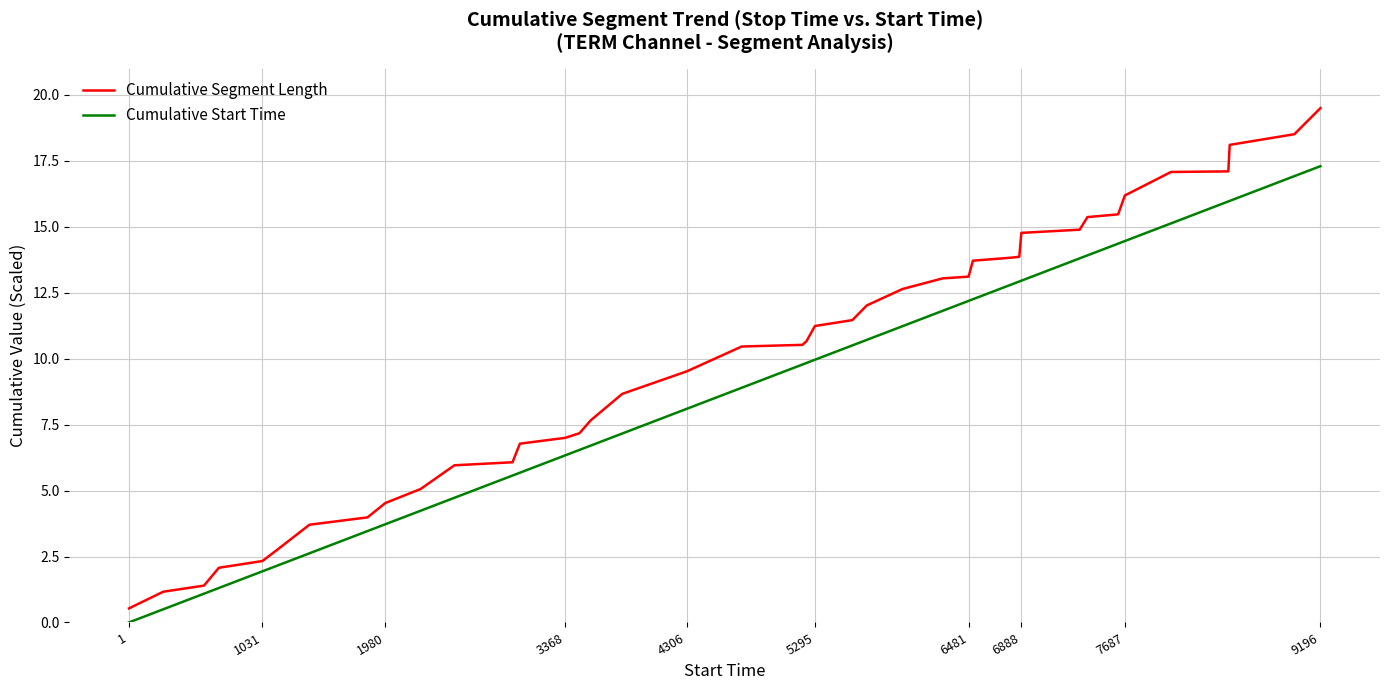

What is the difference between the maximum and minimum values in the Cumulative Segment Length series?

19.0